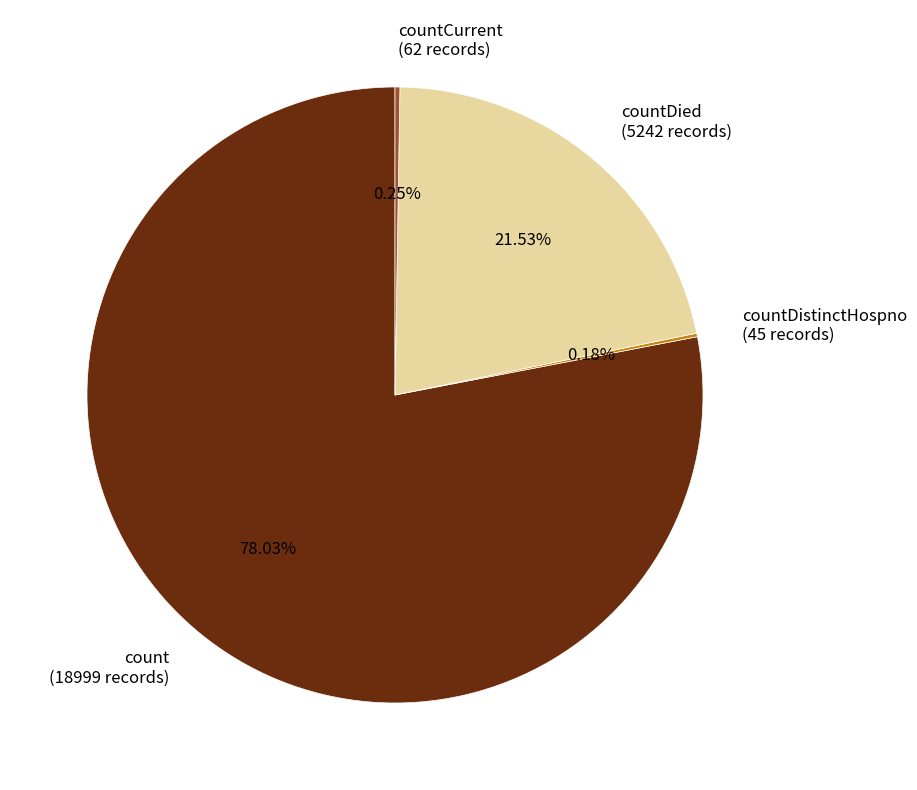

Which slice represents more than half of the pie?

count (18999 records)